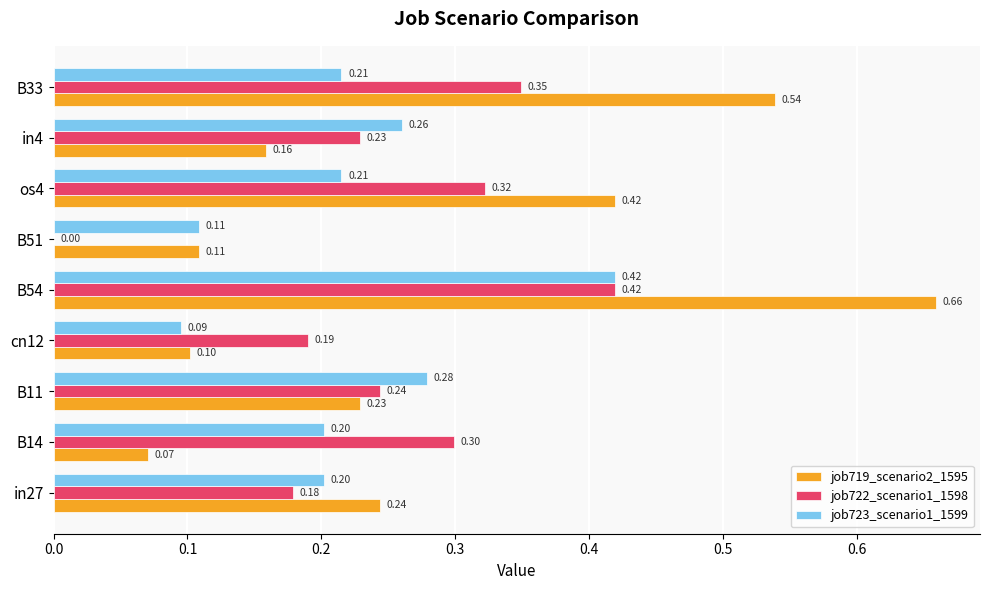

What is the sum of all job723_scenario1_1599 values?

2.0